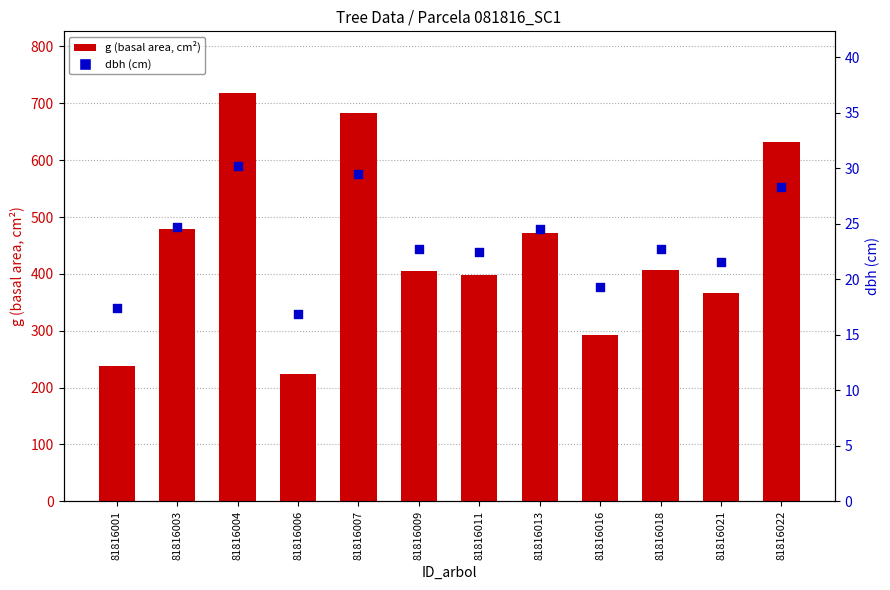

Which series reaches the maximum Y coordinate?

g (basal area, cm²)